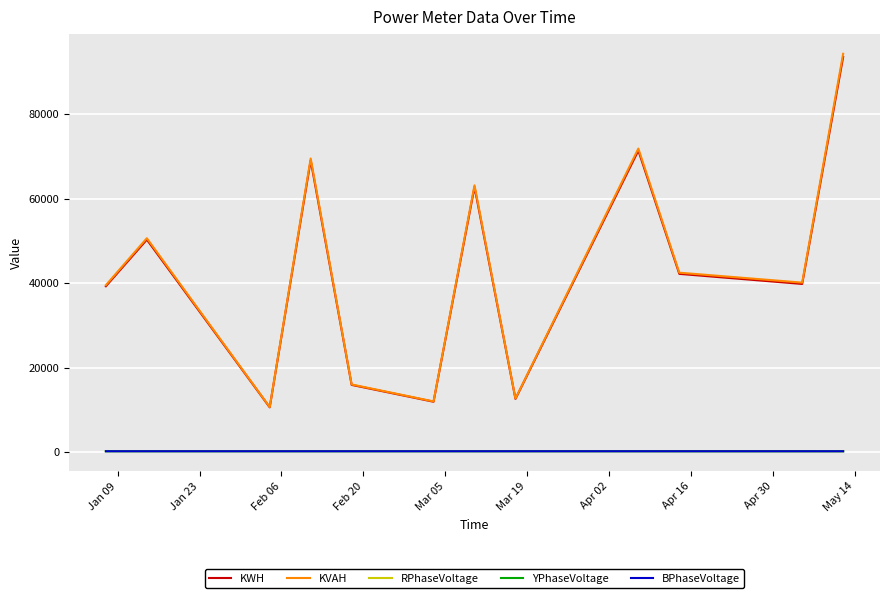

Which series has the largest range (max minus min)?

KVAH